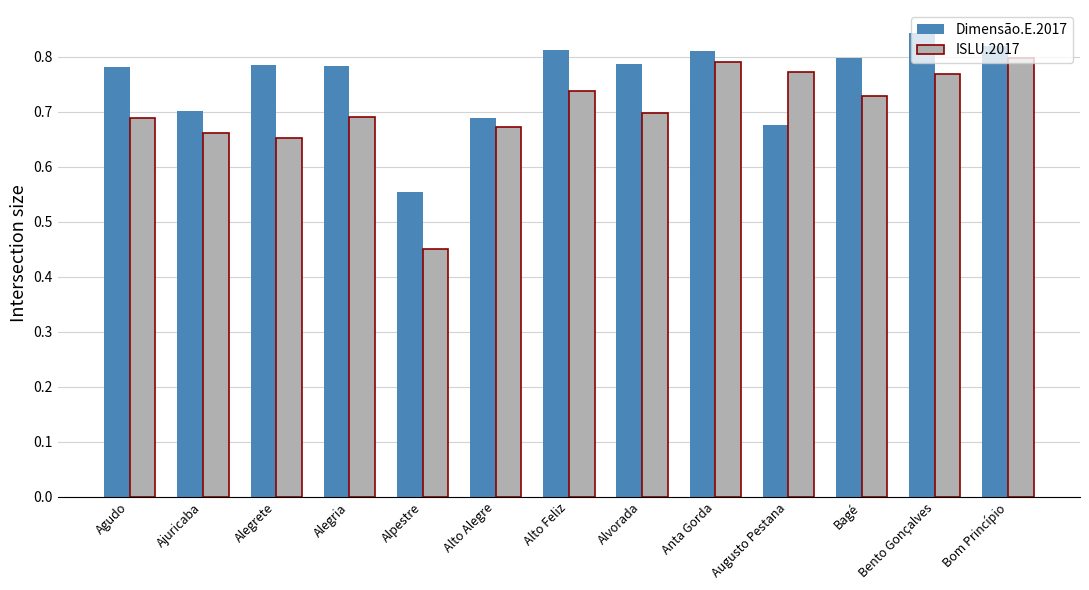

How many bars are there in each group?

2